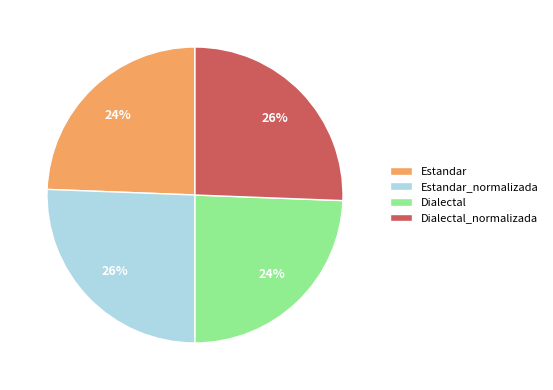

Between Estandar_normalizada and Estandar, which is larger?

Estandar_normalizada